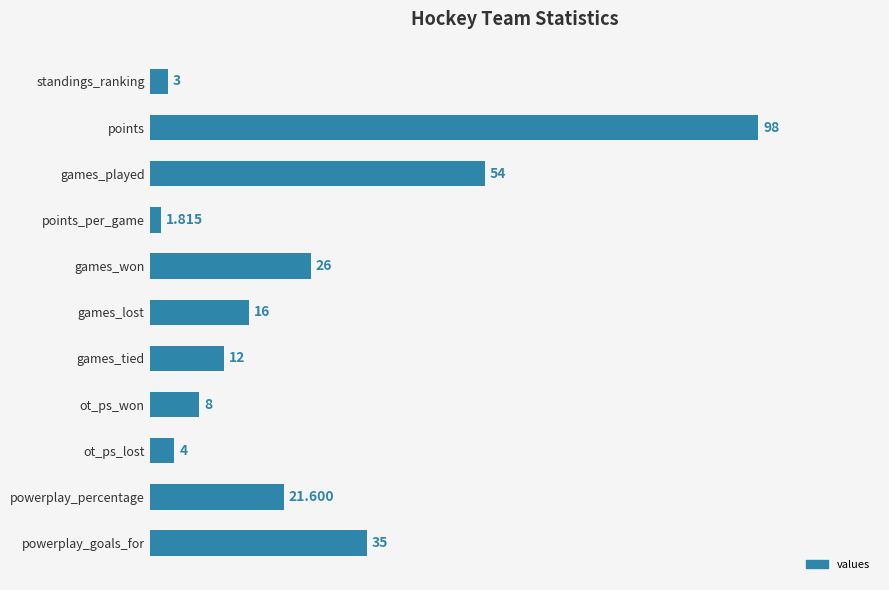

How many bars are there in total?

11